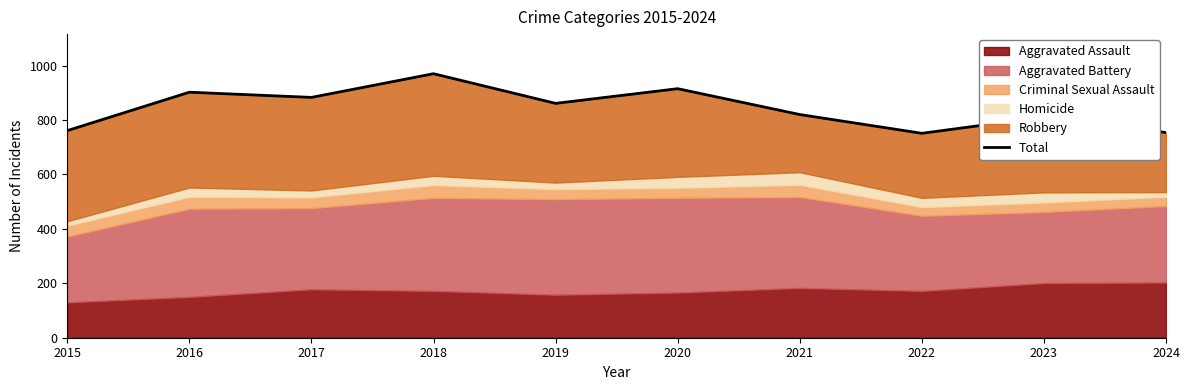

What is the change in value from 2020 to 2024?

-161